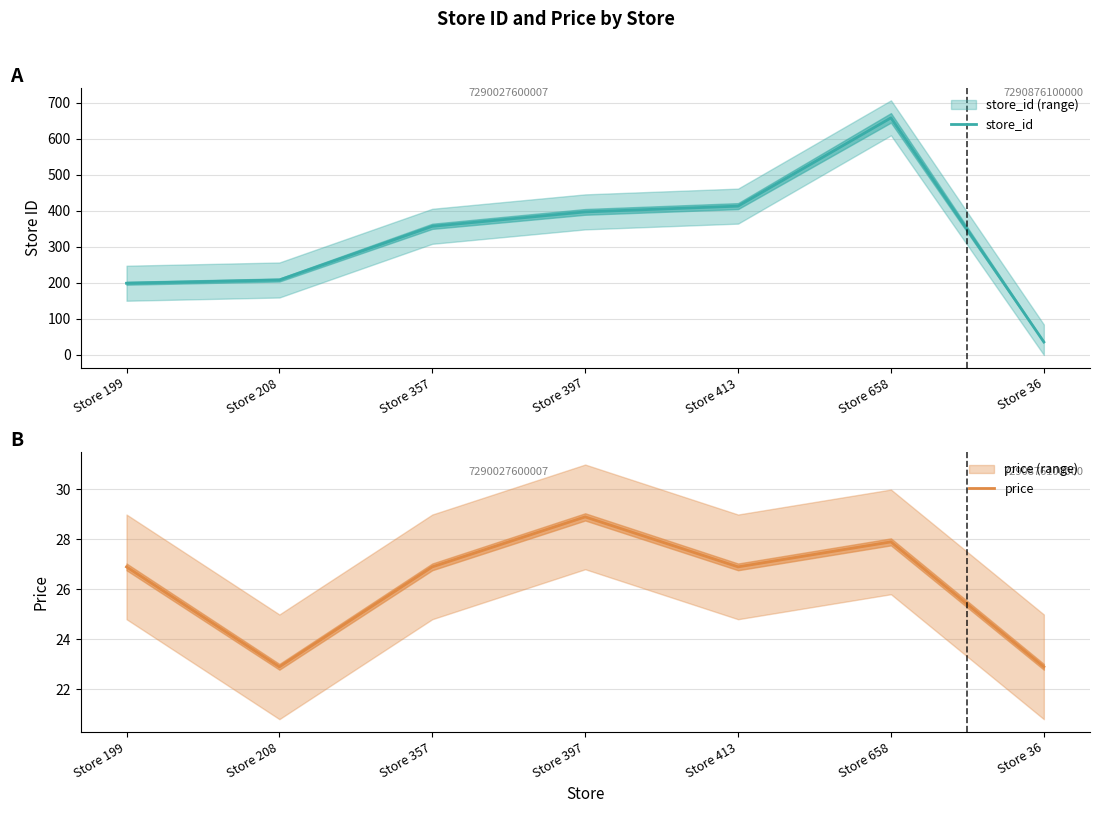

True or false: store_id has a value of 23.7 at Store 36.

False